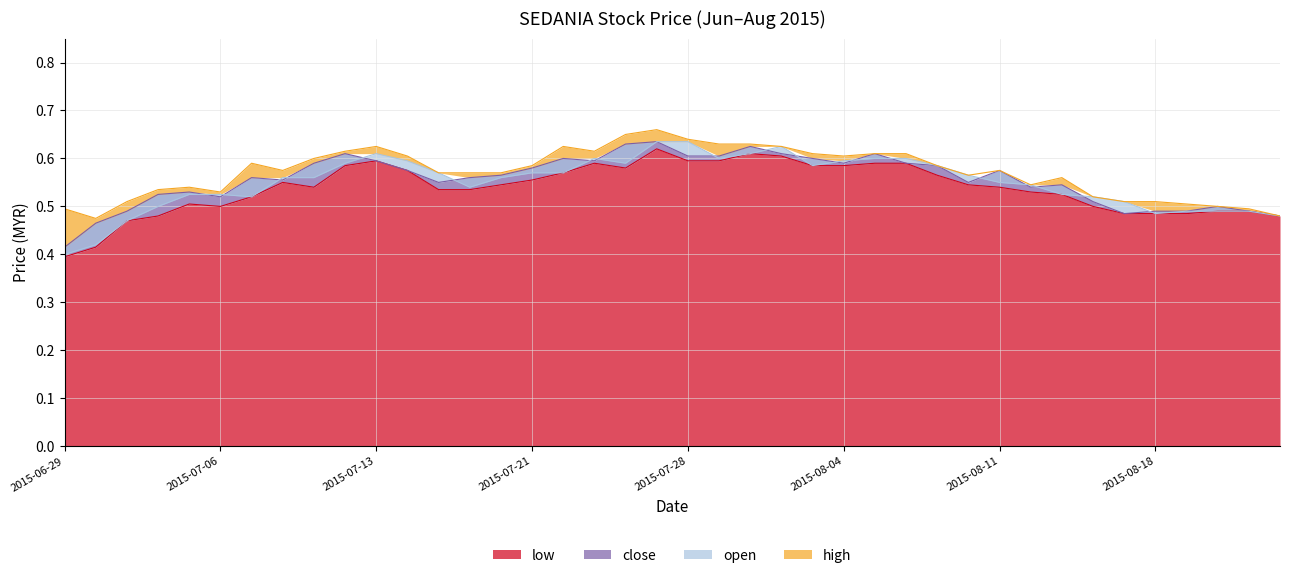

The value of high at 2015-08-12 is 1.0. True or false?

False